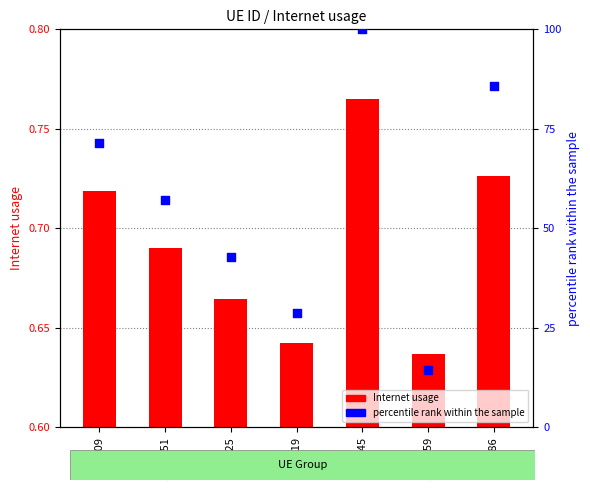

What are all the series names shown in the legend?

Internet usage, percentile rank within the sample